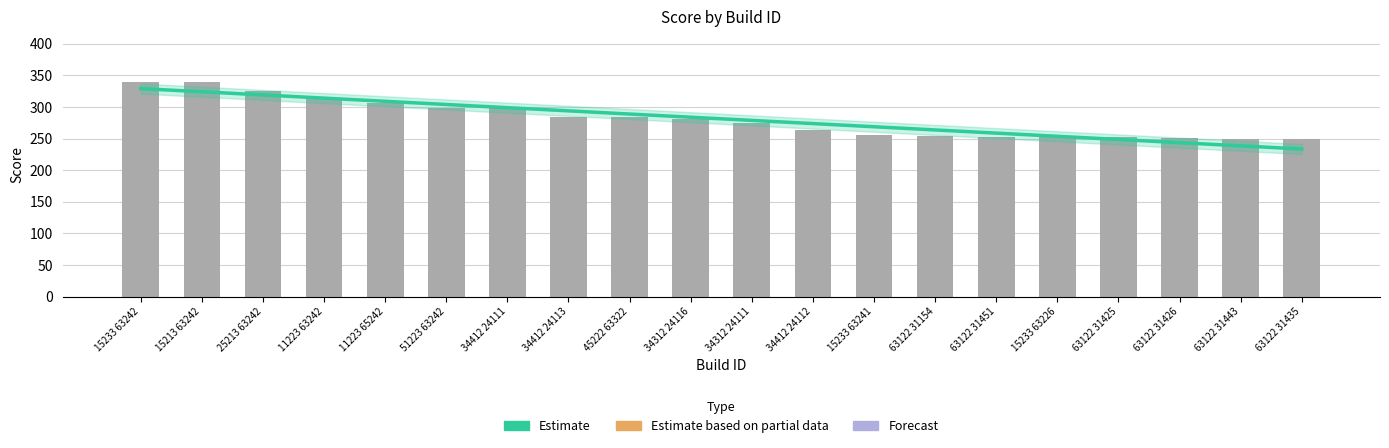

What is the change in value from 11223 65242 to 15233 63241?

-51.2